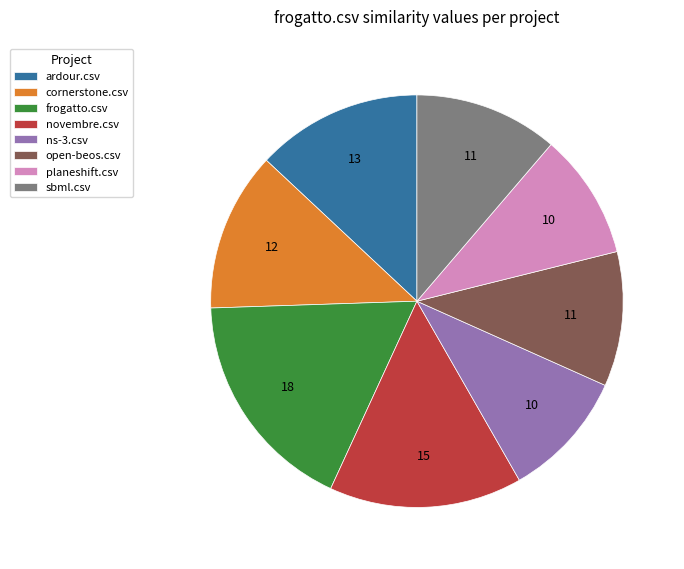

Is it true that frogatto.csv is 7% of the pie?

False